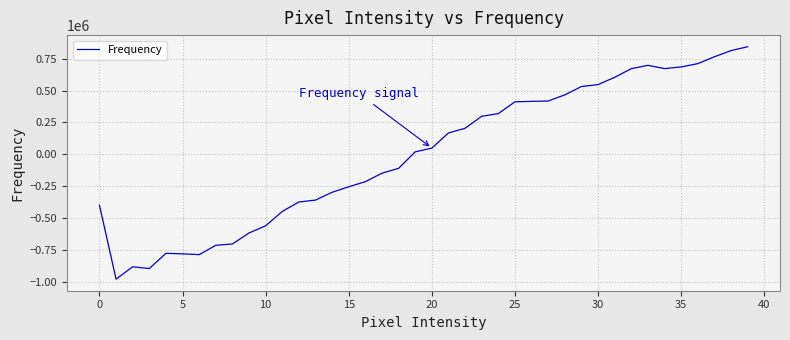

What is the smallest value displayed?

-978823.1